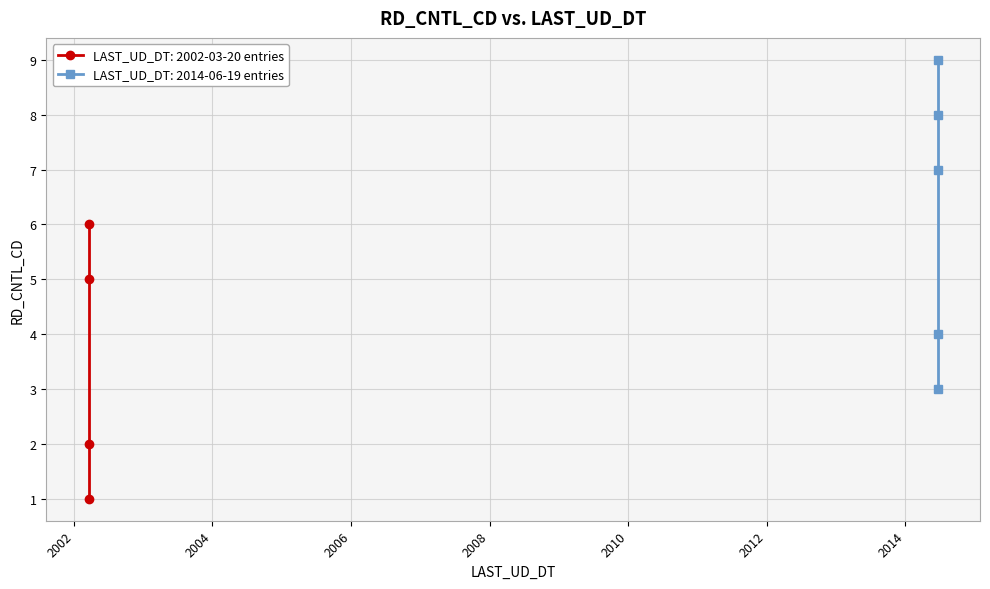

What is the maximum value shown in the chart?

9